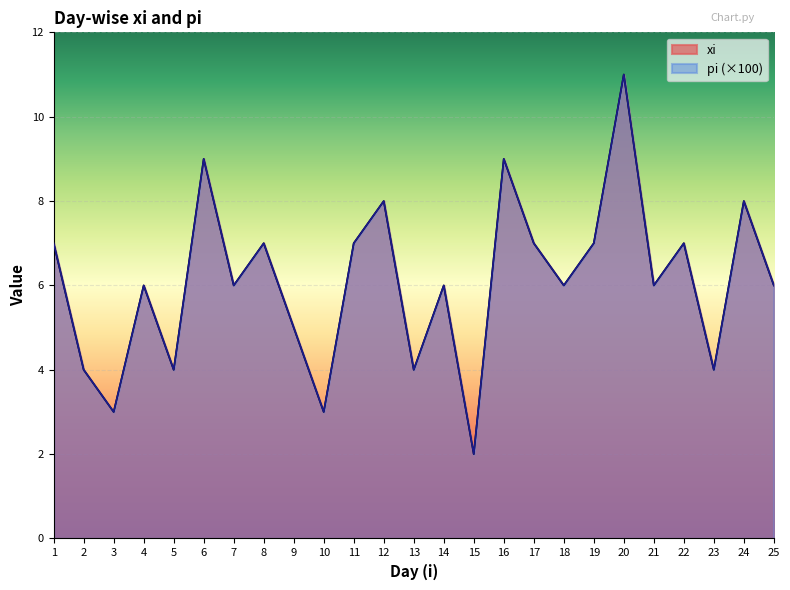

Which category has the lowest value in the xi series?

15